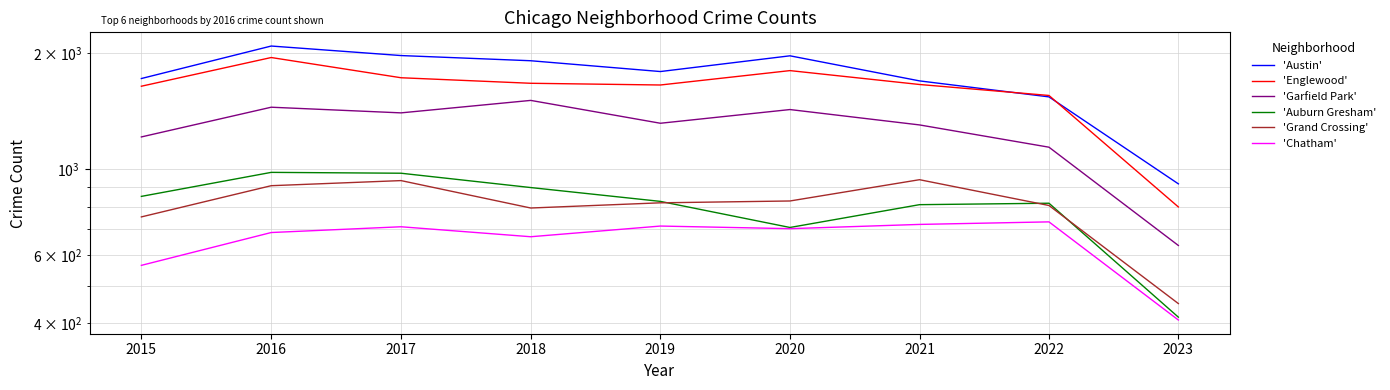

What is the sum of the 'Auburn Gresham' values at 2017 and 2022?

1796